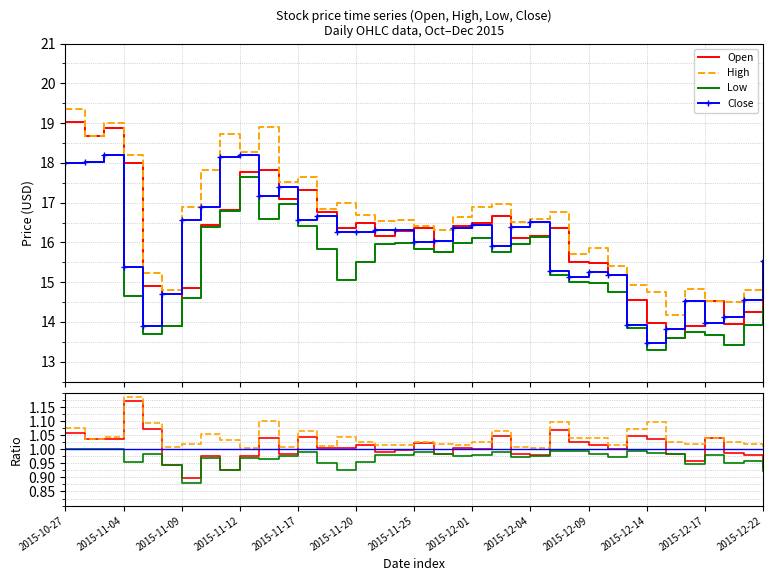

Rank the series at 2015-11-20 from highest to lowest value.

High, Open, Close, Low